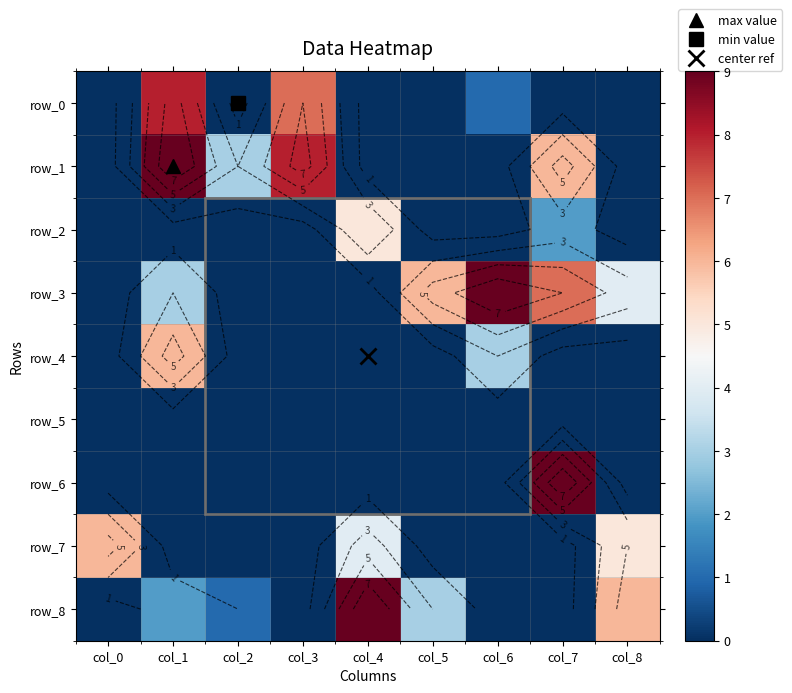

What is the difference between the maximum and minimum values in the row_8 series?

9